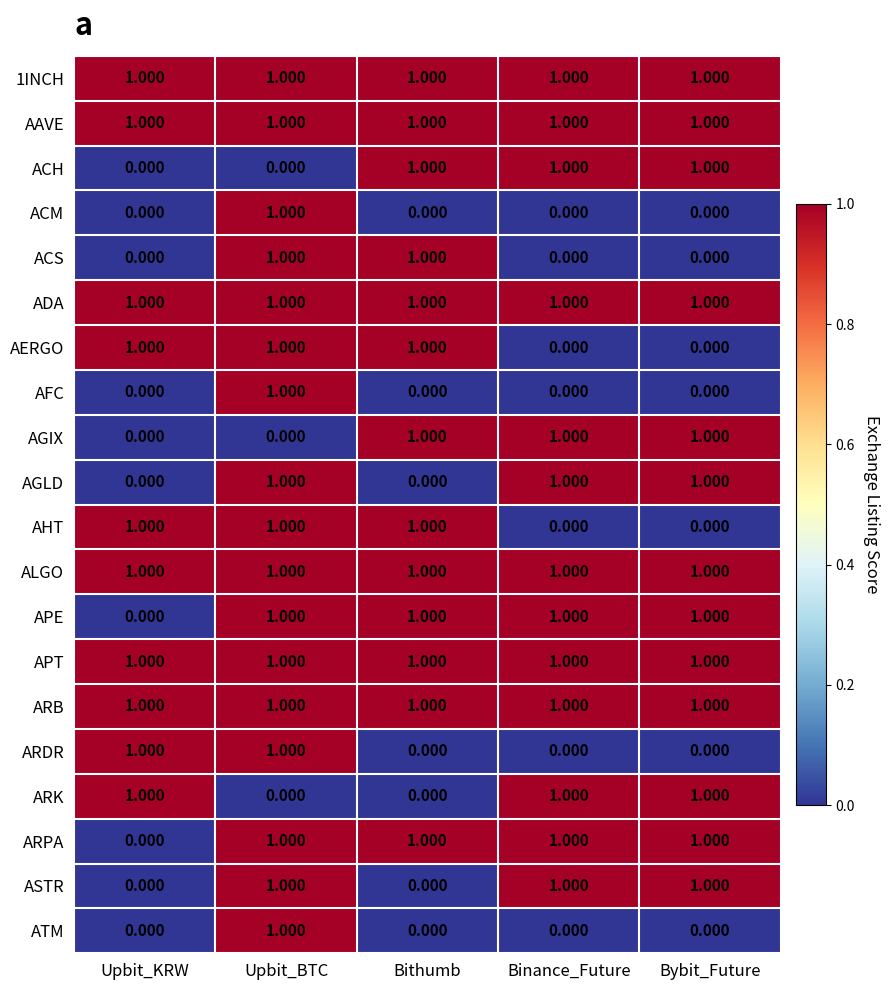

Which category has the lowest value in the ARPA series?

Upbit_KRW